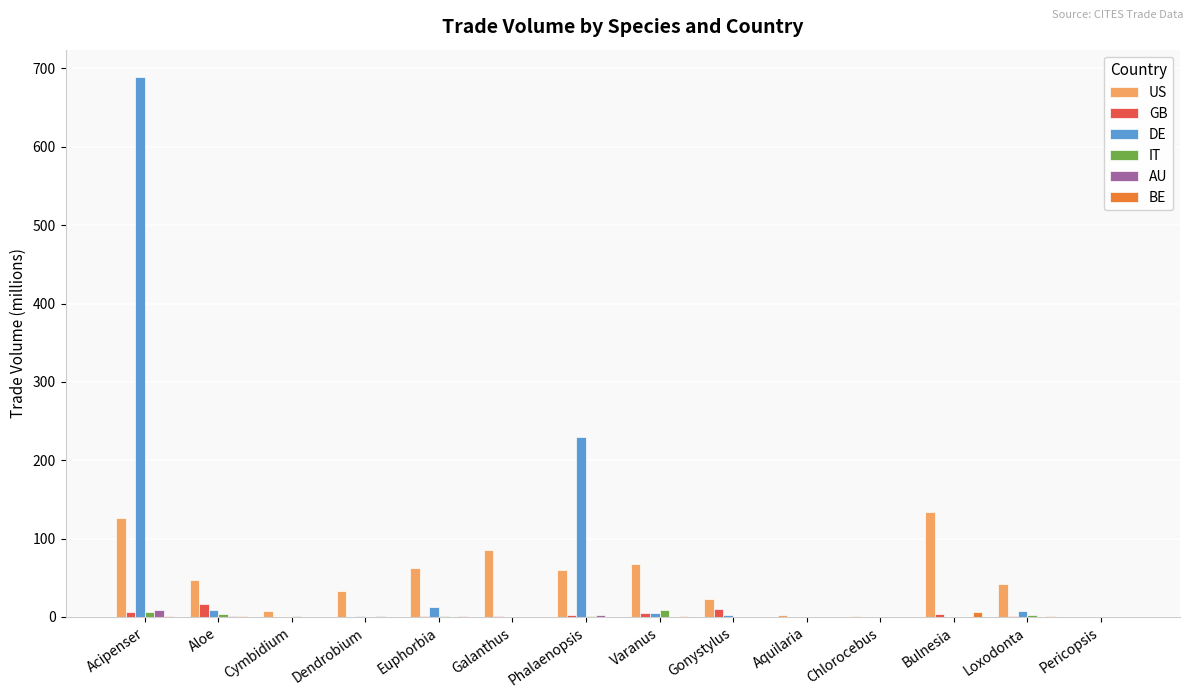

Between Phalaenopsis and Chlorocebus, which series saw the biggest shift?

DE